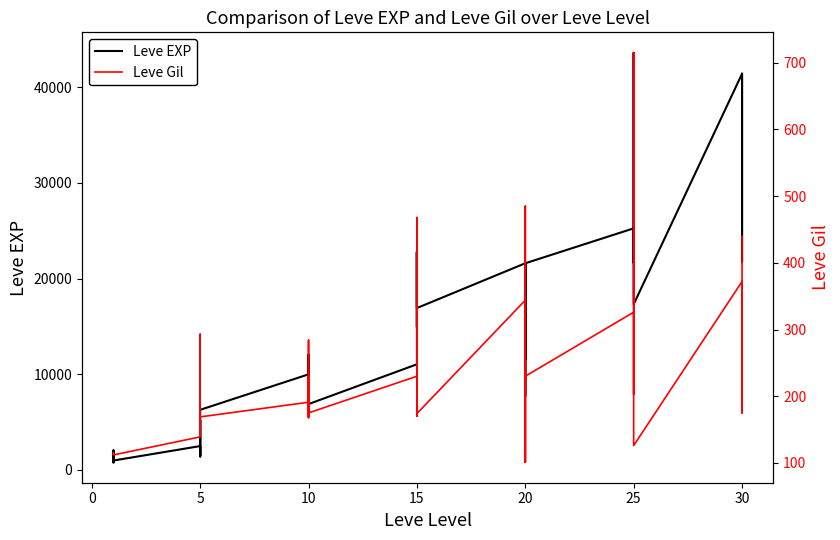

Rank the series by their maximum value, from lowest to highest.

Leve Gil, Leve EXP